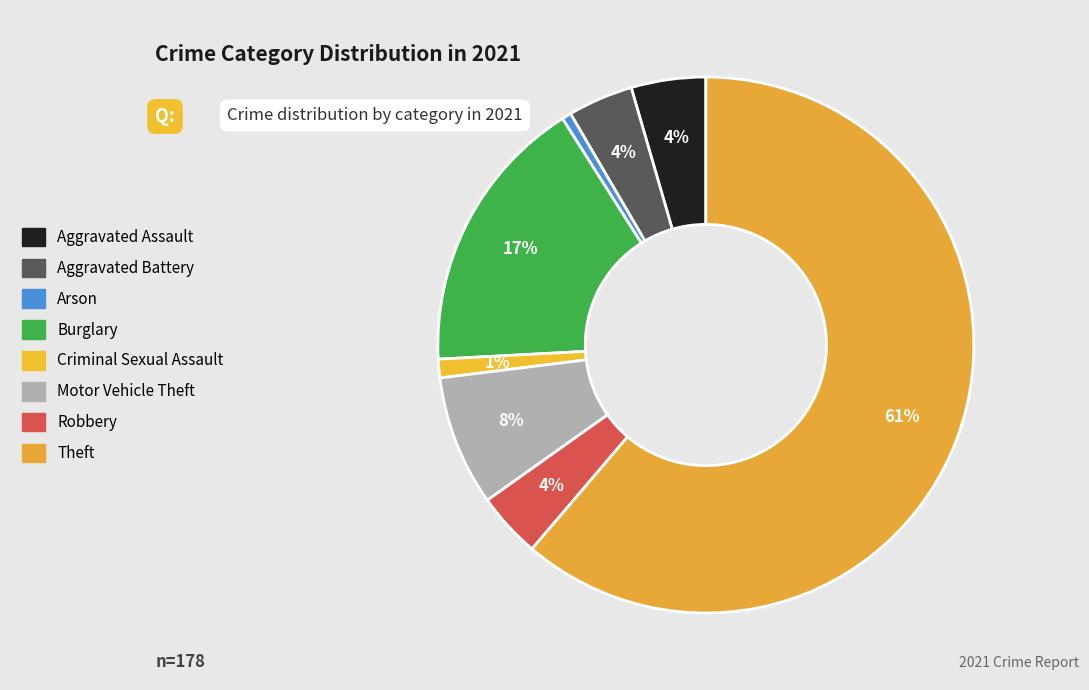

To the nearest percent, what is the average slice percentage?

12%